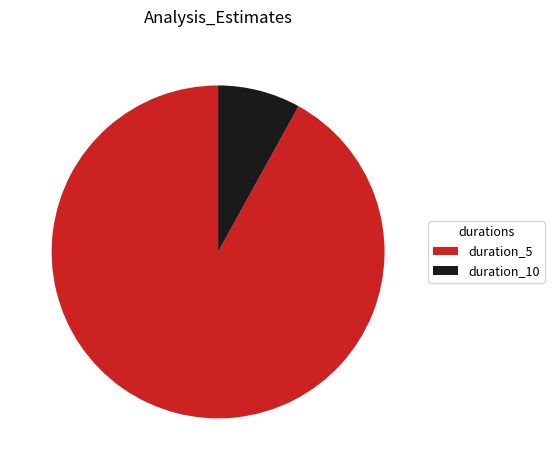

What is the largest slice in the pie chart?

duration_5